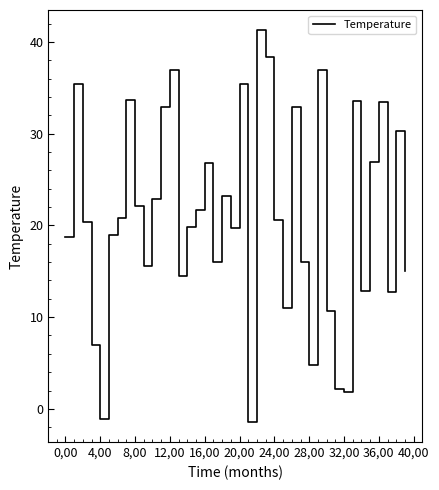

How many categories are shown in the chart?

40